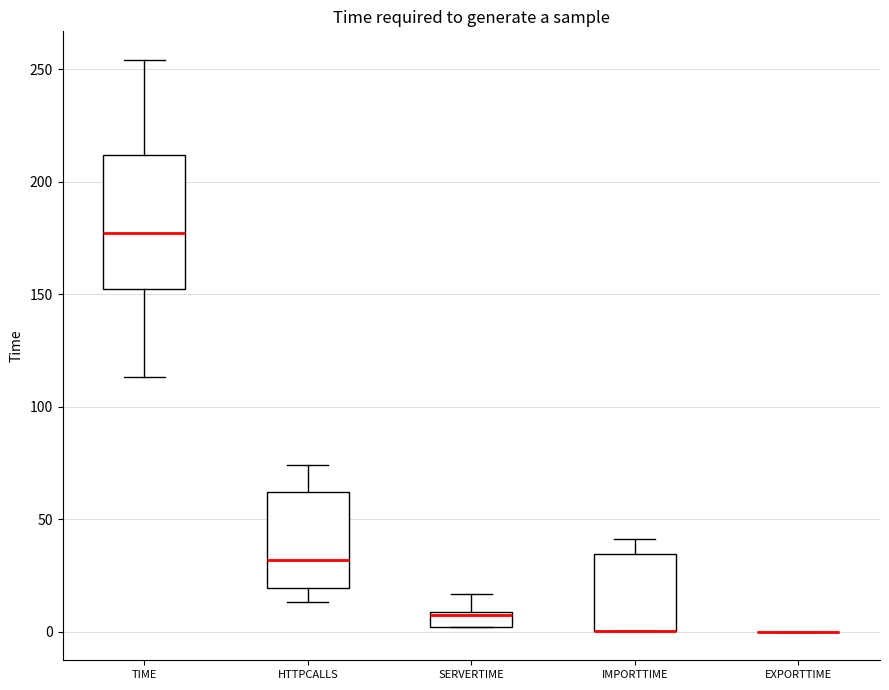

Which box is the tallest, from its lower edge to its upper edge?

TIME